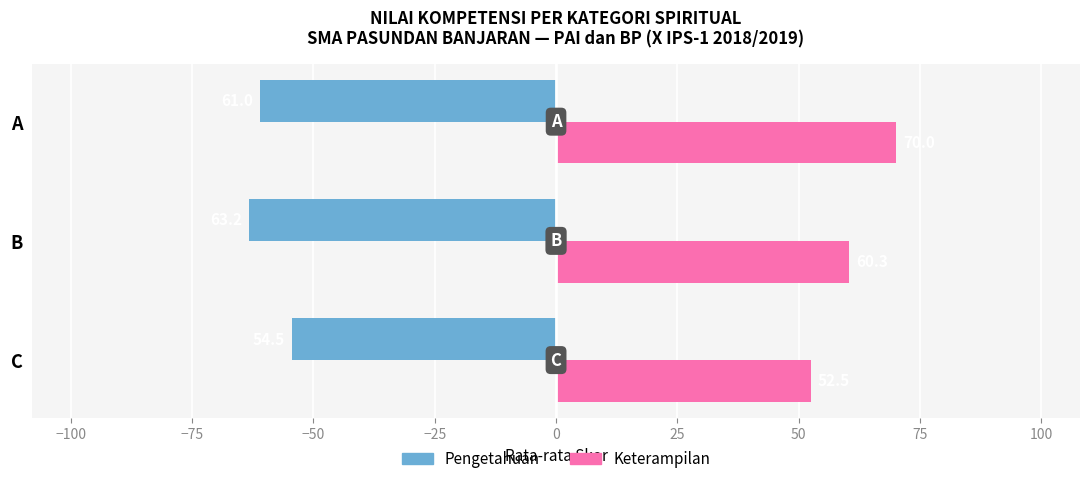

Is the value of Pengetahuan at B greater than the value of Keterampilan at B?

No